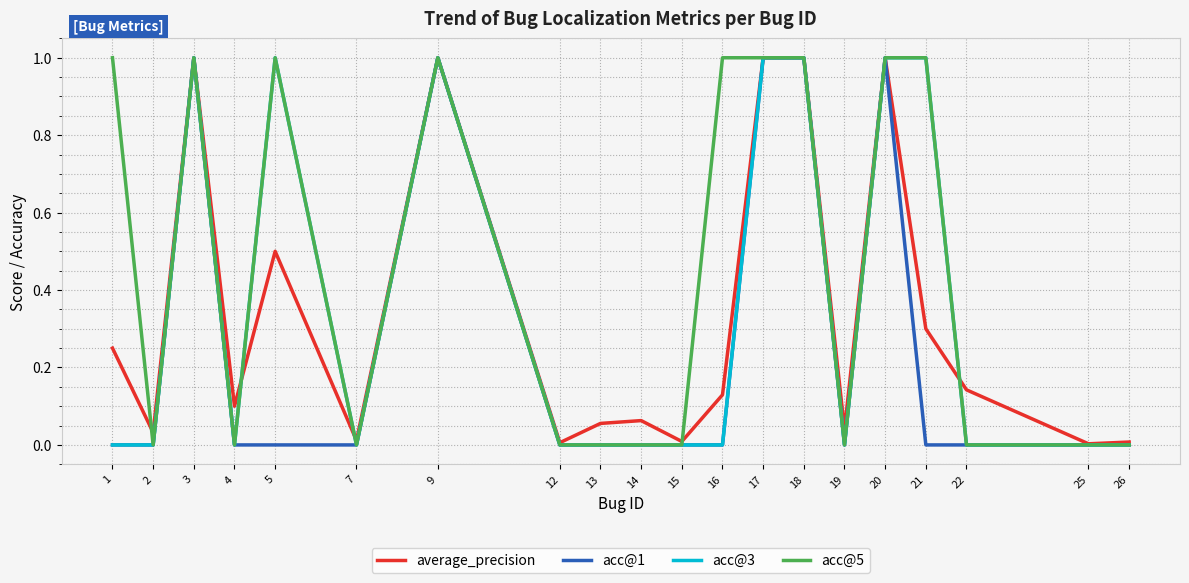

What is the total value across all series at 9?

4.0